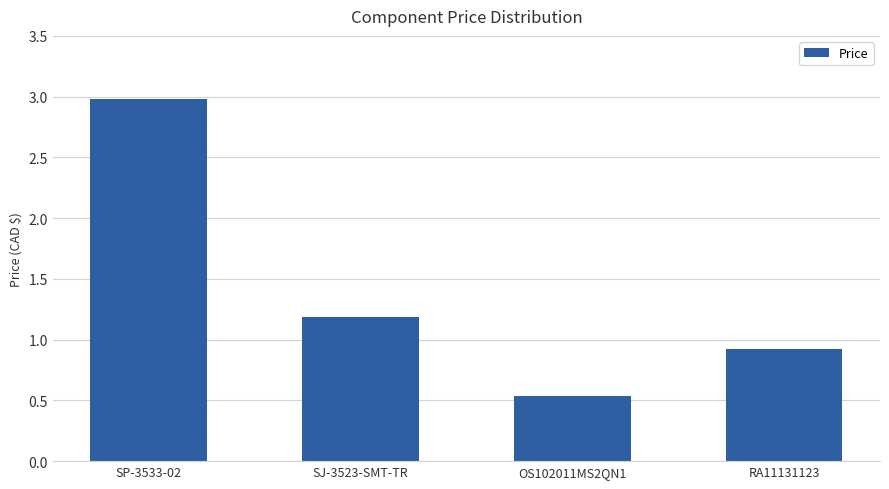

Rank the categories by value from lowest to highest.

OS102011MS2QN1, RA11131123, SJ-3523-SMT-TR, SP-3533-02